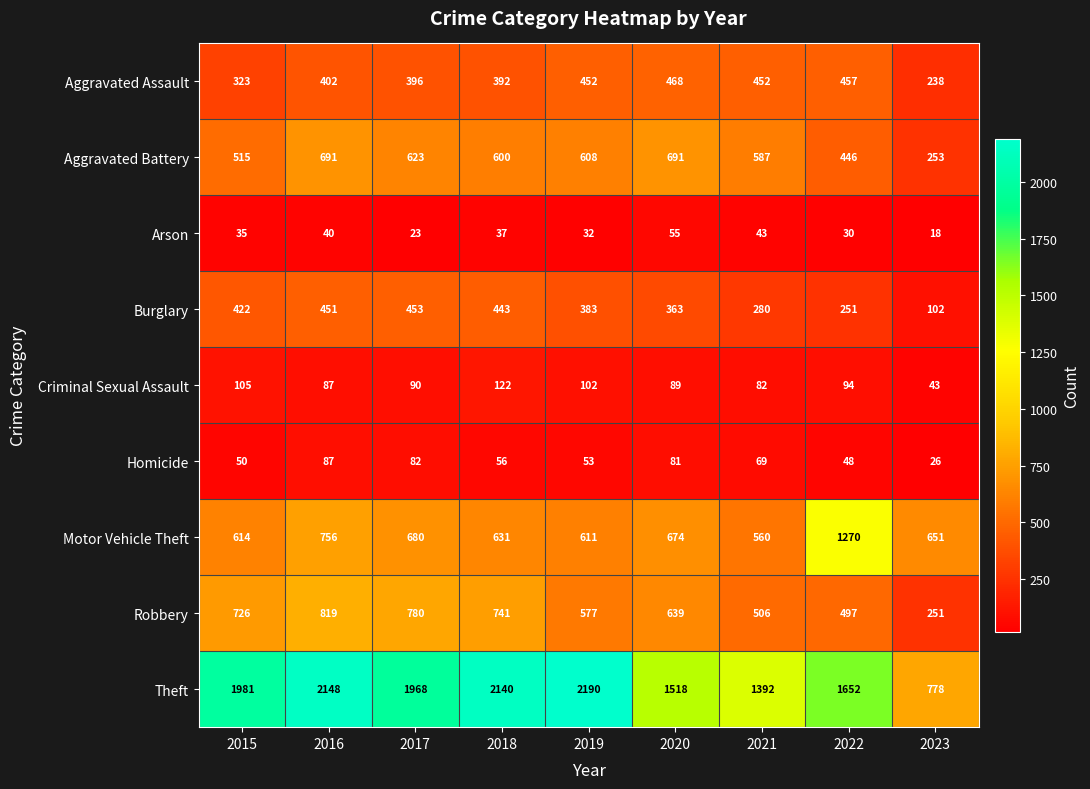

Which label corresponds to the largest value in the chart?

2019